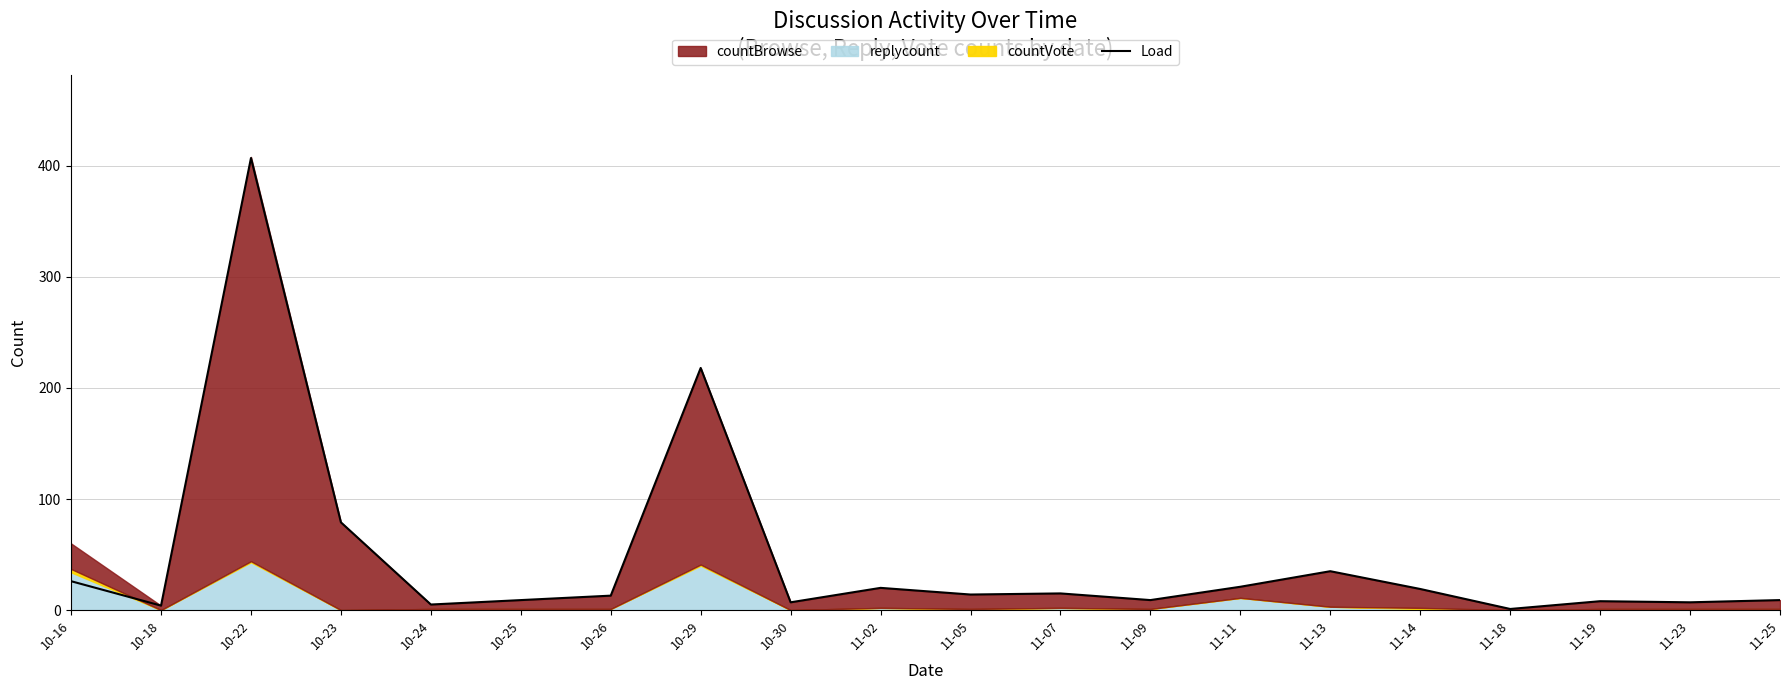

Reading left to right, what are all the values shown in this chart?

10-16=26	10-18=4	10-22=407	10-23=79	10-24=5	10-25=9	10-26=13	10-29=218	10-30=7	11-02=20	11-05=14	11-07=15	11-09=9	11-11=21	11-13=35	11-14=19	11-18=1	11-19=8	11-23=7	11-25=9